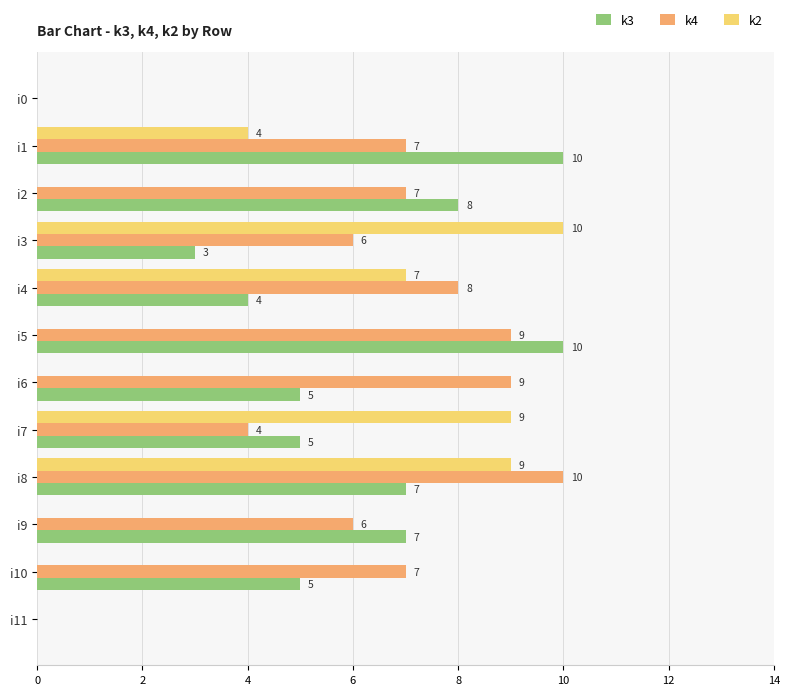

What is the average value of the k3 series?

5